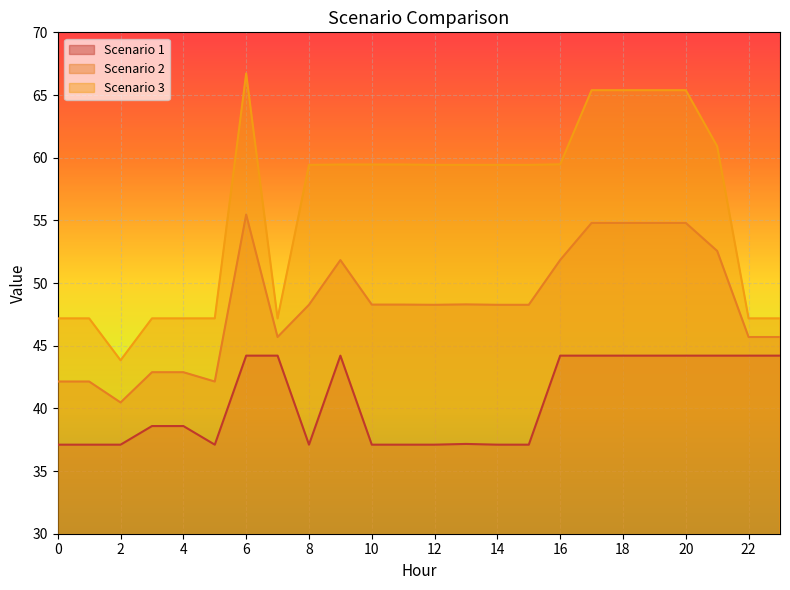

Which series has the largest range (max minus min)?

Scenario 3